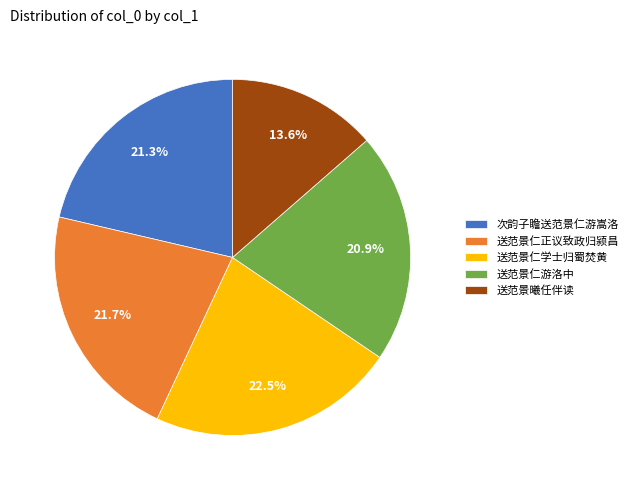

Is there a majority slice in this chart?

No